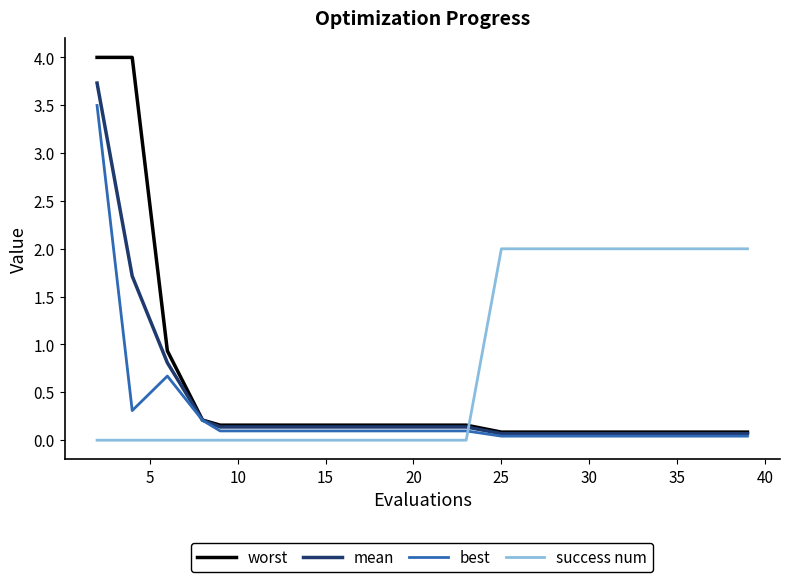

Which series has the largest total across all categories?

success num